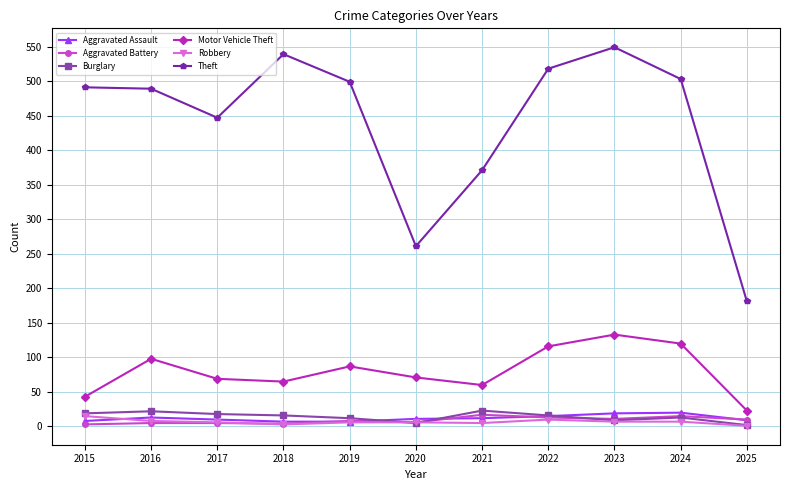

Is it true that Aggravated Battery equals 13 at 2022?

True